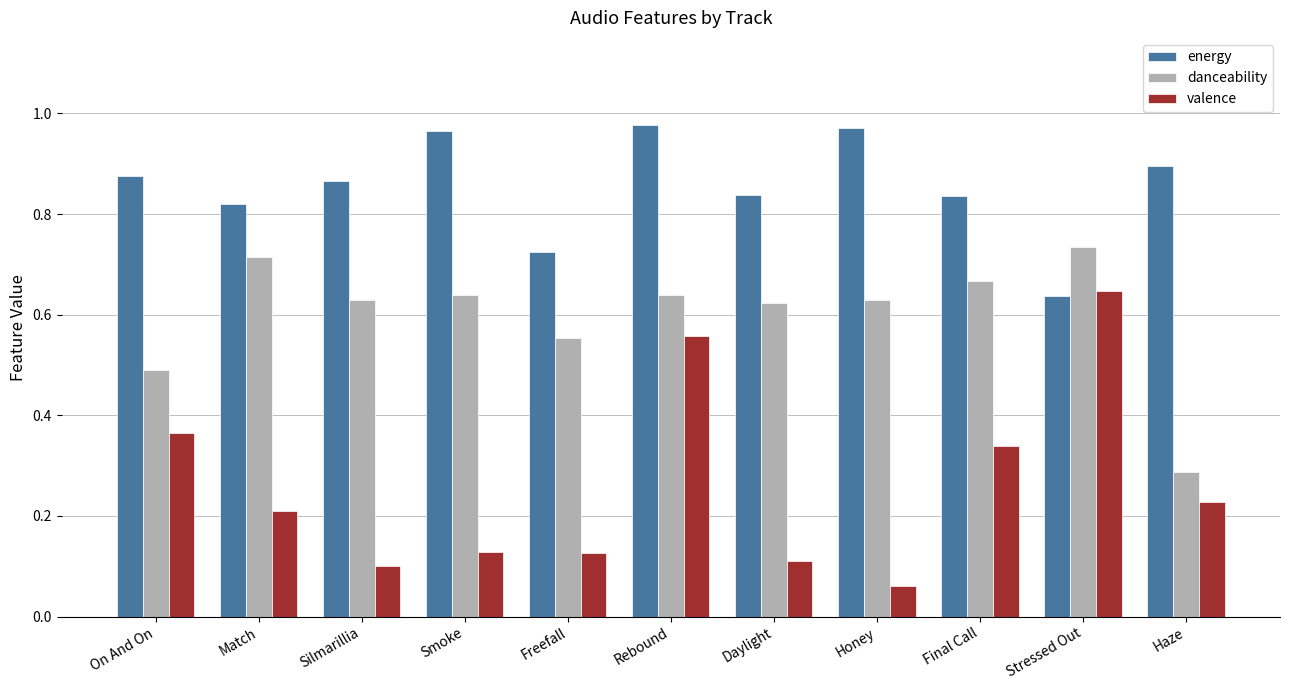

What position from the right is Daylight?

5